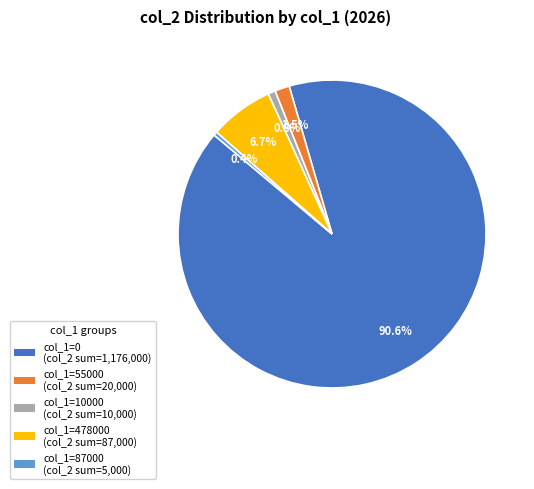

Is there a majority slice in this chart?

Yes